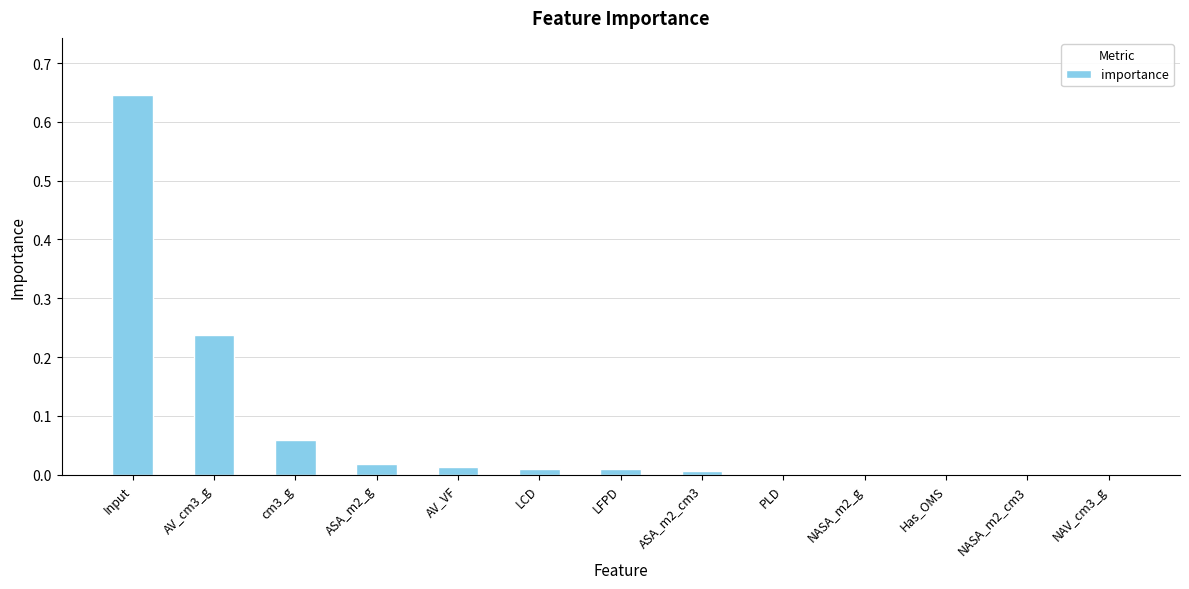

At which category does the chart reach its peak across all series?

Input